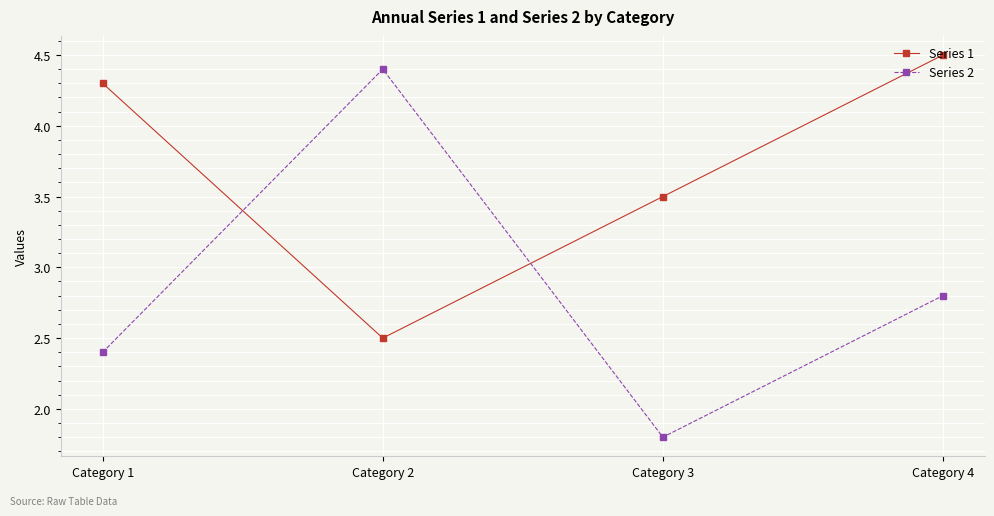

What is the difference between the second highest and minimum values in the Series 1 series?

1.8